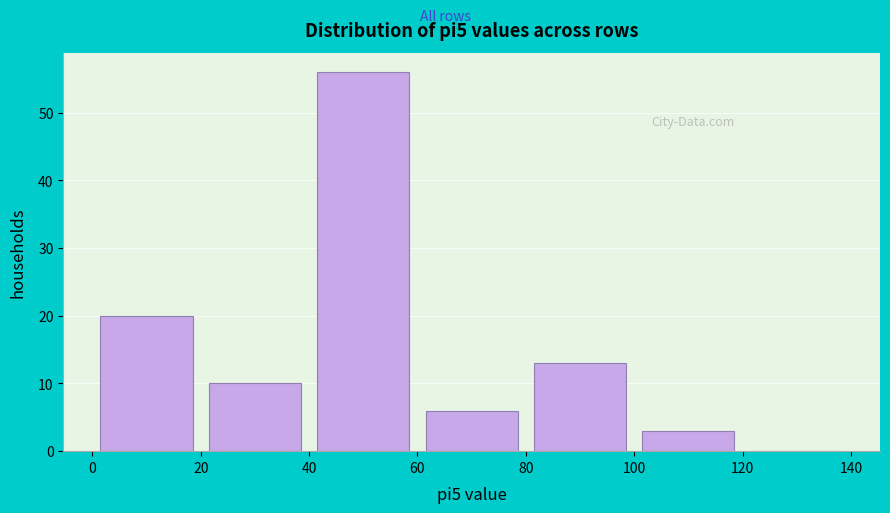

What is the height of the bar covering 100 to 120 on the x-axis? The values are not printed on the chart, so give them approximately, as read against the axis.

3